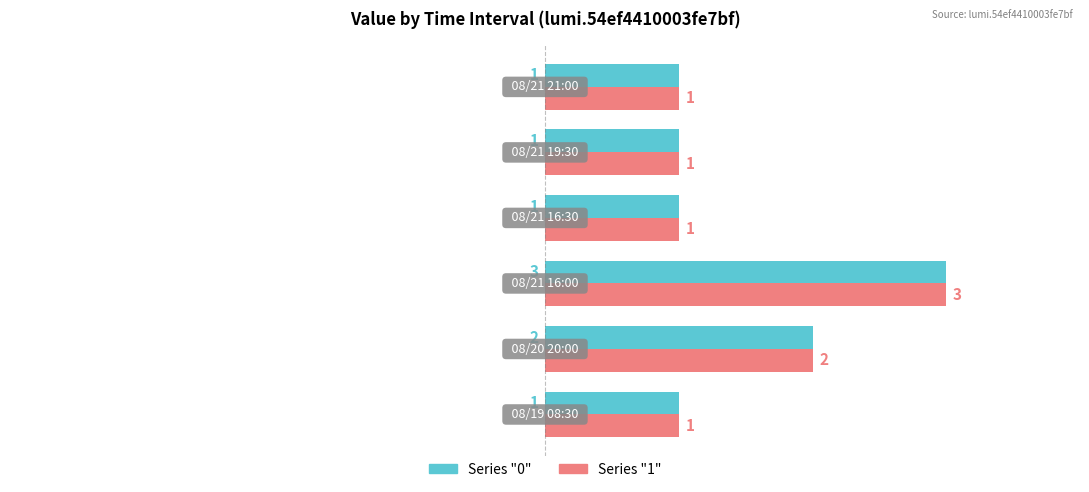

What is the maximum value shown in the chart?

3